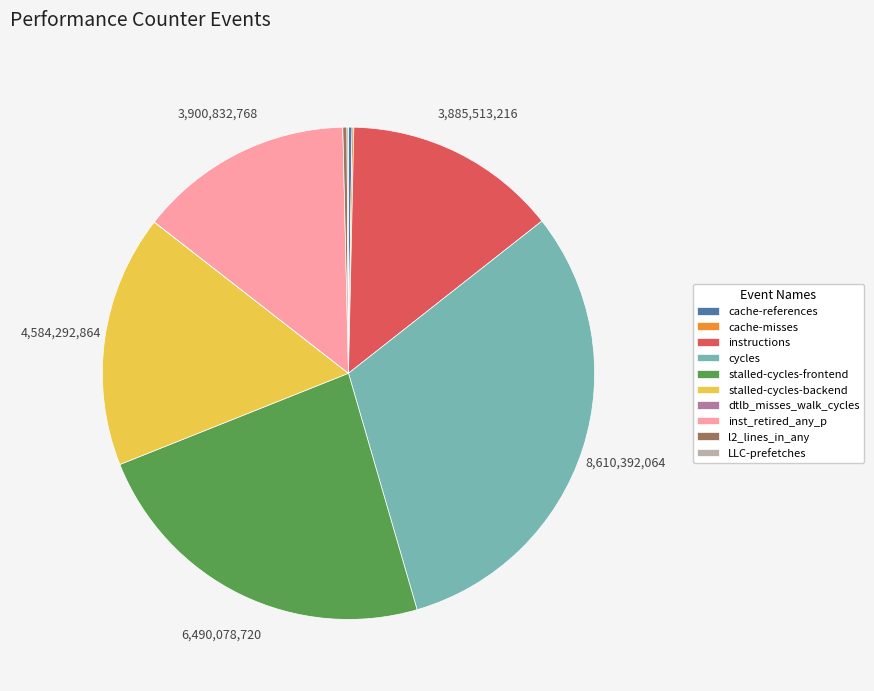

Is there a majority slice in this chart?

No